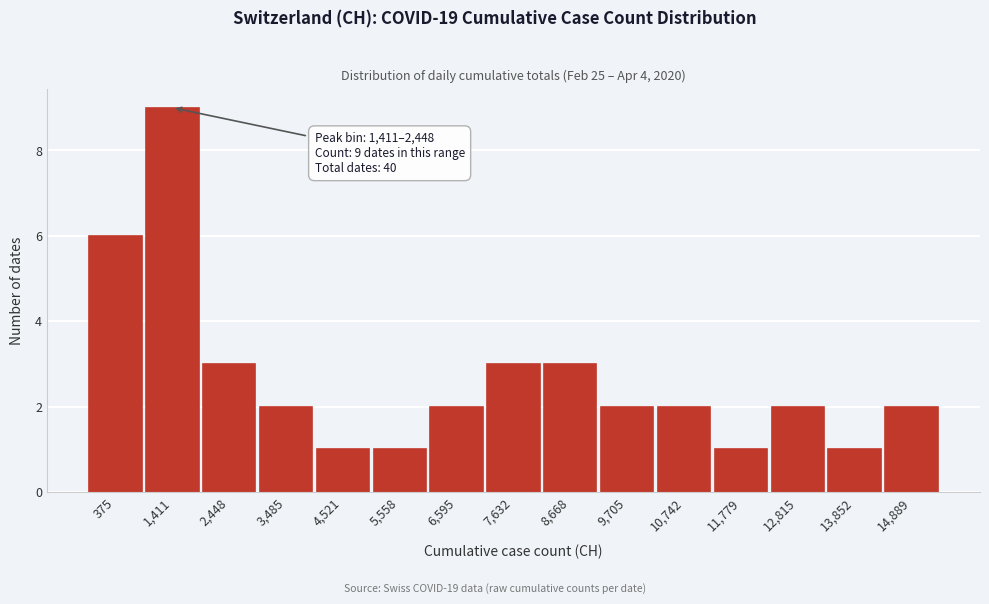

Reading left to right, extract all data points from this chart.

6	9	3	2	1	1	2	3	3	2	2	1	2	1	2